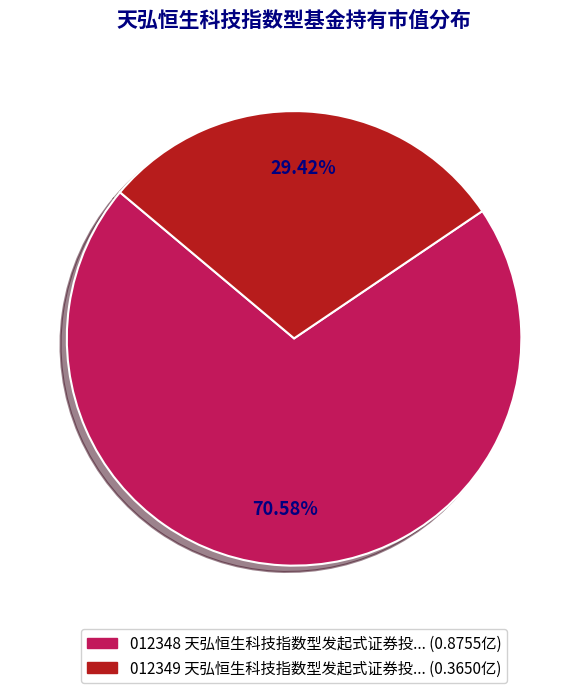

To the nearest percent, what is the difference between the largest and smallest slice percentages?

41%